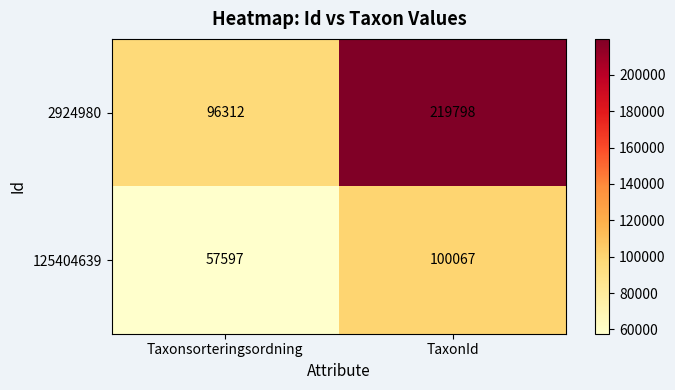

What is the maximum value shown in the chart?

219798